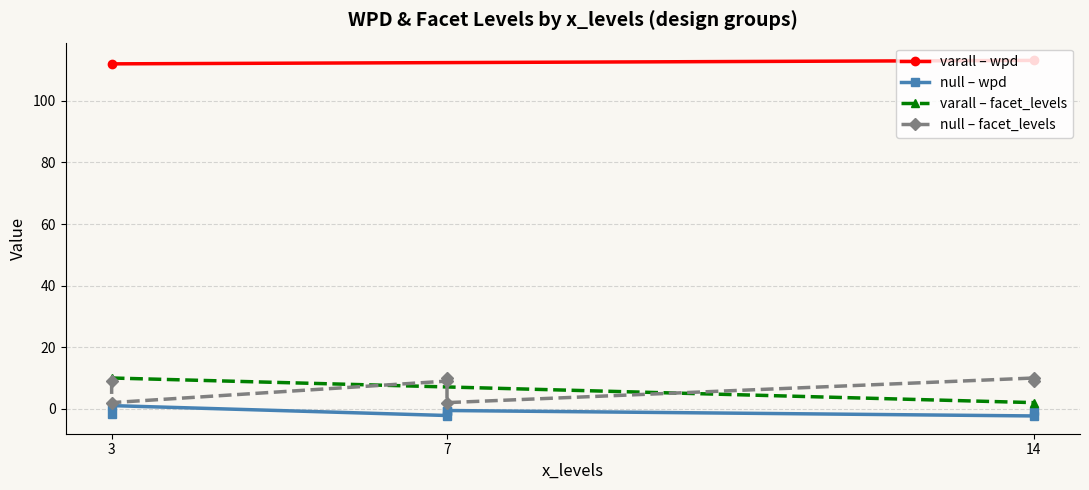

Reading right to left, list all the values displayed in this chart.

wpd: 14-null-10=-2.3	7-null-9=-2.2	3-null-9=-1.8	7-null-10=-0.8	14-null=-0.8	7-null=-0.6	3-null=1.0	3-varall=112.0	14-varall=113.1
facet_levels: 14-null-10=10.0	7-null-9=9.0	3-null-9=9.0	7-null-10=10.0	14-null=9.0	7-null=2.0	3-null=2.0	3-varall=10.0	14-varall=2.0